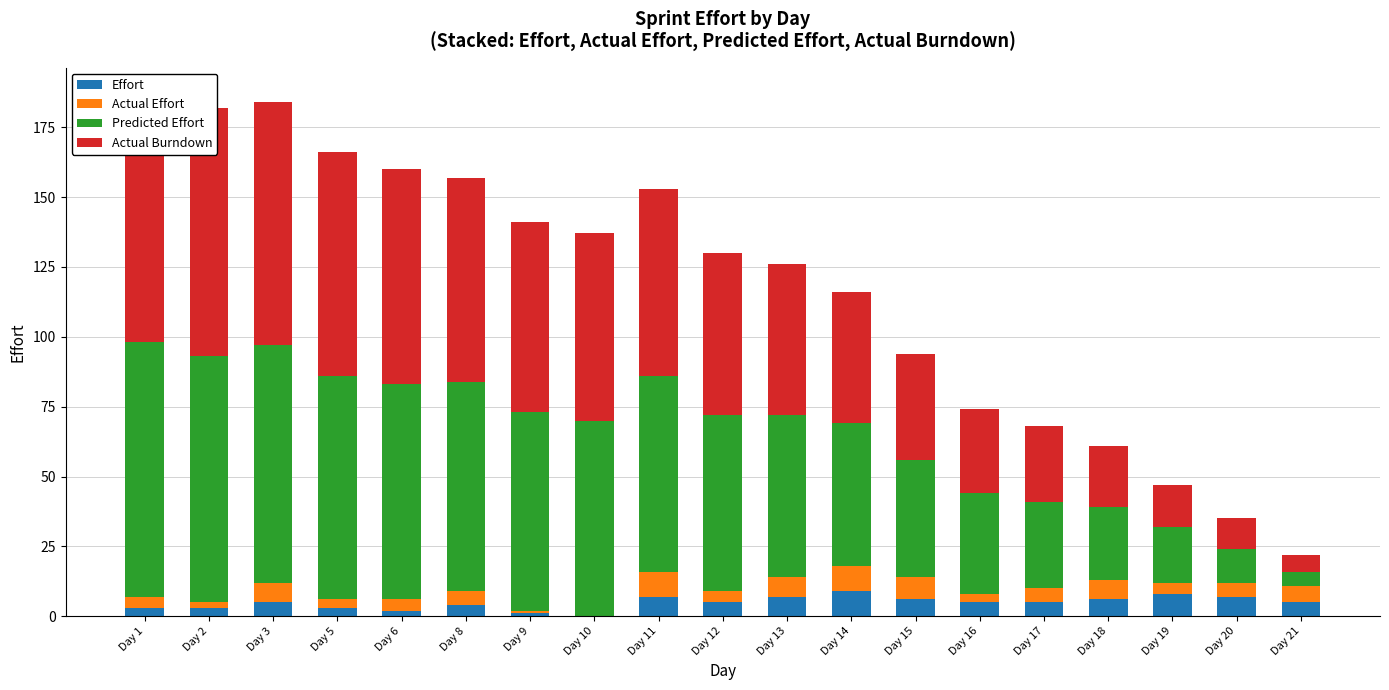

Which category has the lowest value across all series?

Day 10